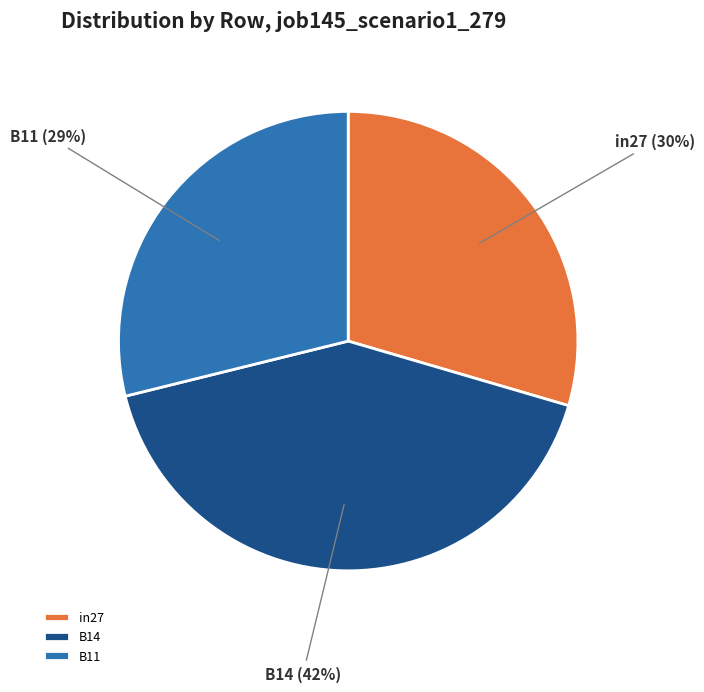

Which has a higher value, in27 or B11?

in27